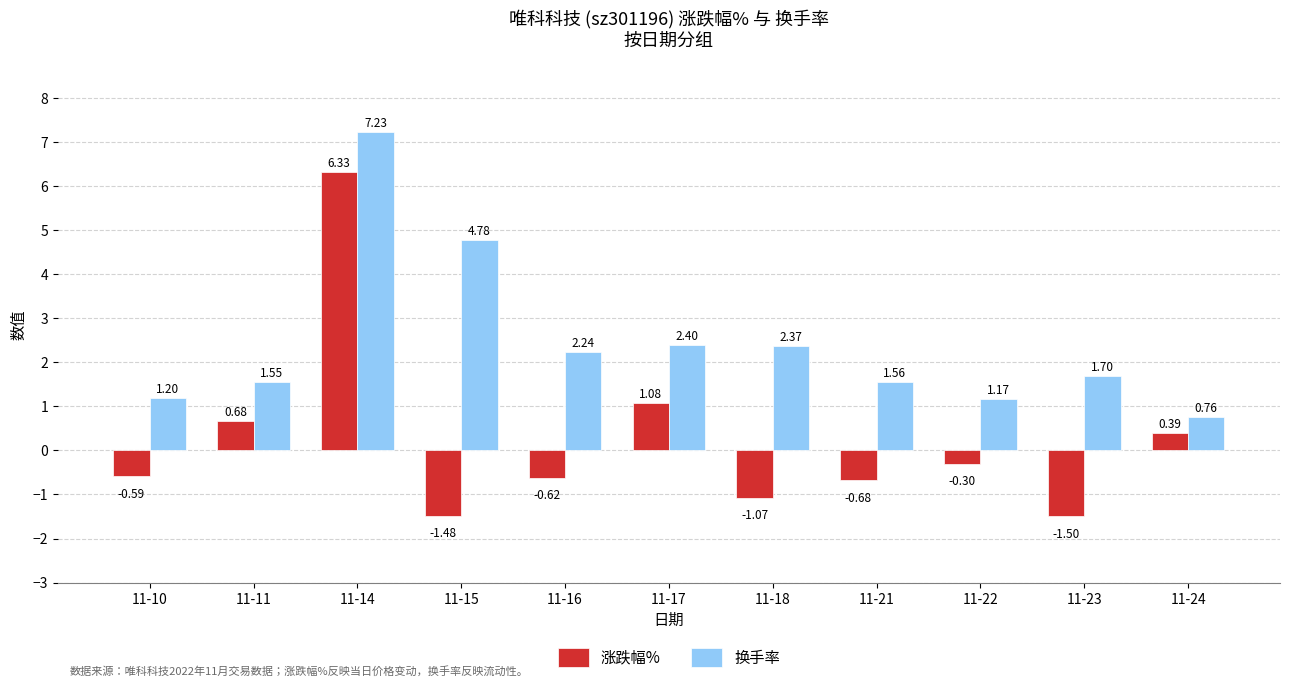

What is the total value across all series at 11-15?

3.3